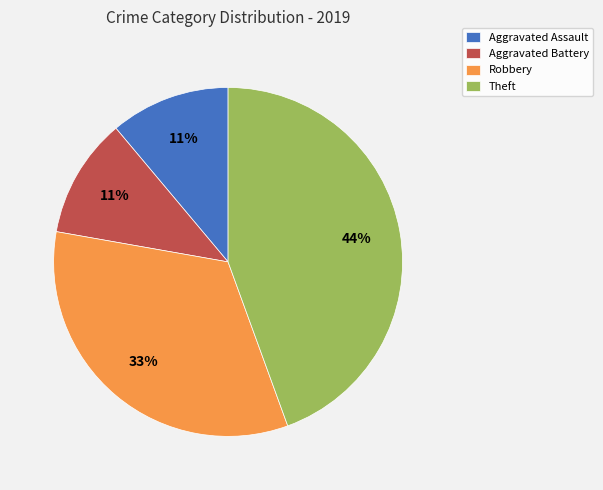

Is there a majority slice in this chart?

No